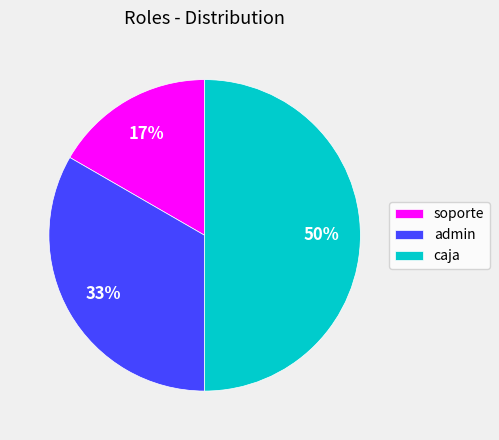

Which slice is the largest?

caja